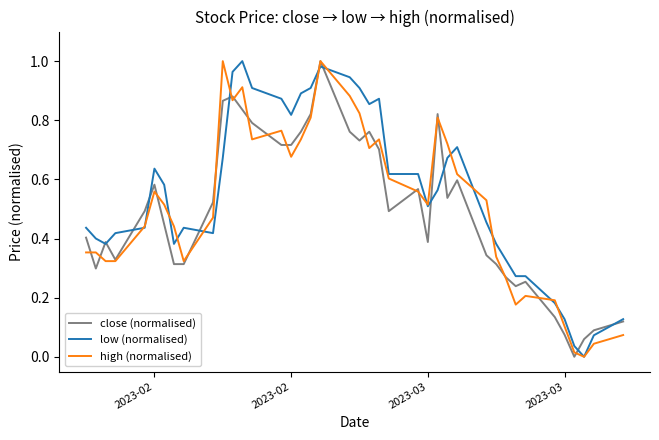

What are all the series names shown in the legend?

close (normalised), low (normalised), high (normalised)